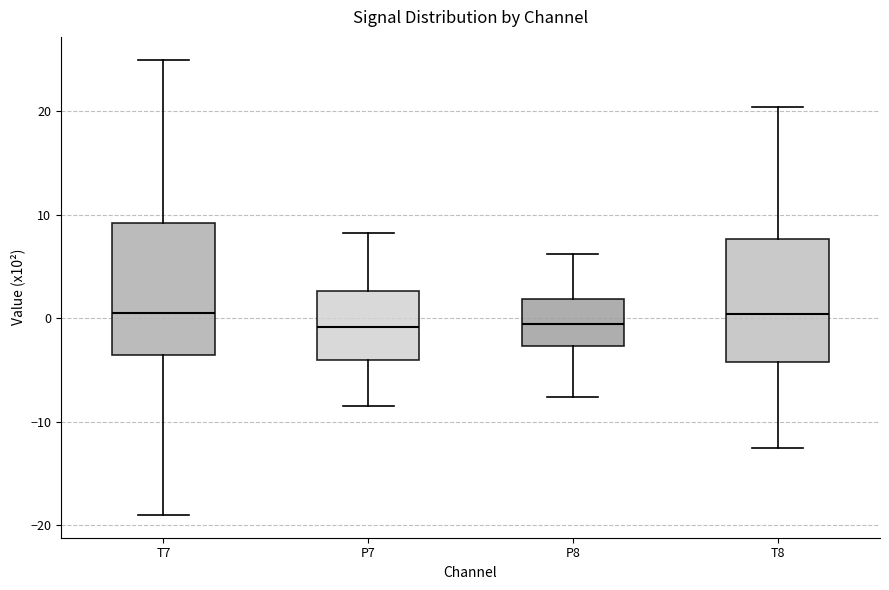

Reading left to right, transcribe this box plot: for each box, give where its median line is, the range the box spans, and where its two whiskers end, as read against the y-axis. The values are not printed on the chart, so give them approximately, as read against the axis.

T7: median 0, box -4 to 9, whiskers -19 to 25
P7: median -1, box -4 to 3, whiskers -8 to 8
P8: median -1, box -3 to 2, whiskers -8 to 6
T8: median 0, box -4 to 8, whiskers -13 to 20